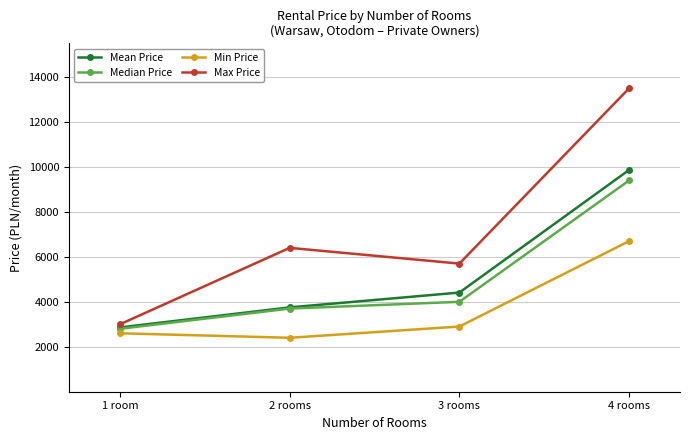

At which label does Min Price reach its minimum?

2 rooms